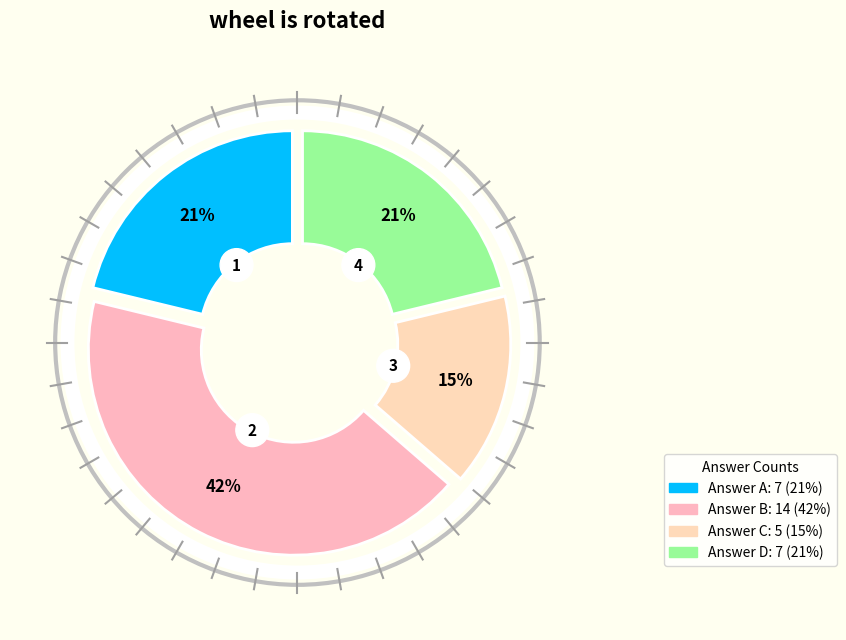

Rank the categories by value from highest to lowest.

b, a, d, c